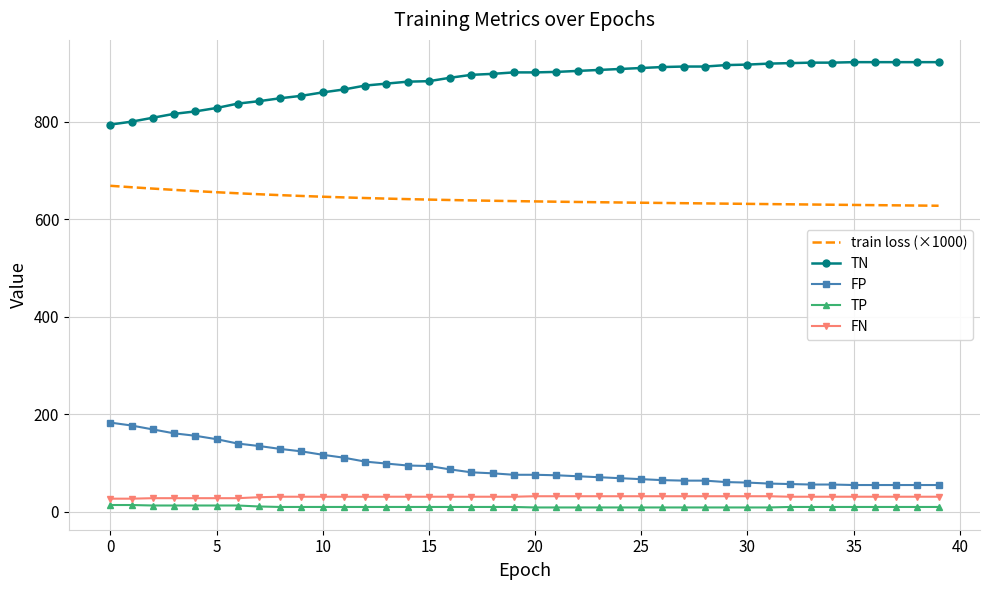

True or false: TP and FP cross at least once.

False